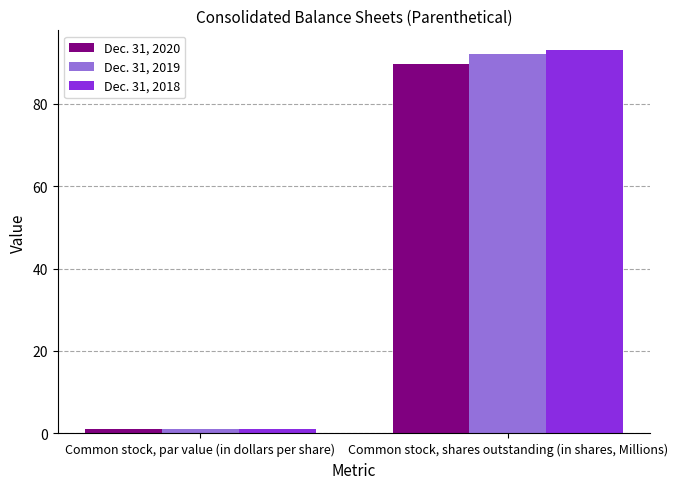

List the series in order of their peak value, highest first.

Dec. 31, 2018, Dec. 31, 2019, Dec. 31, 2020